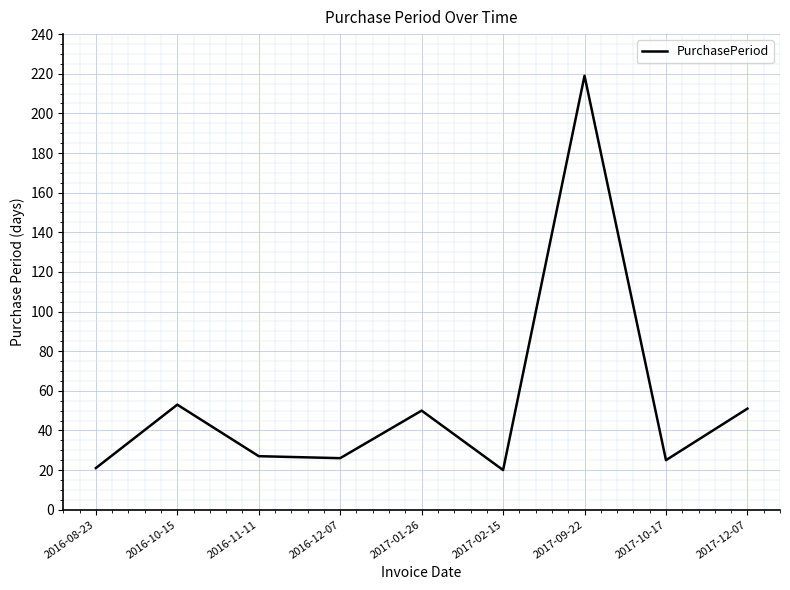

Does the chart have visible grid lines?

Yes